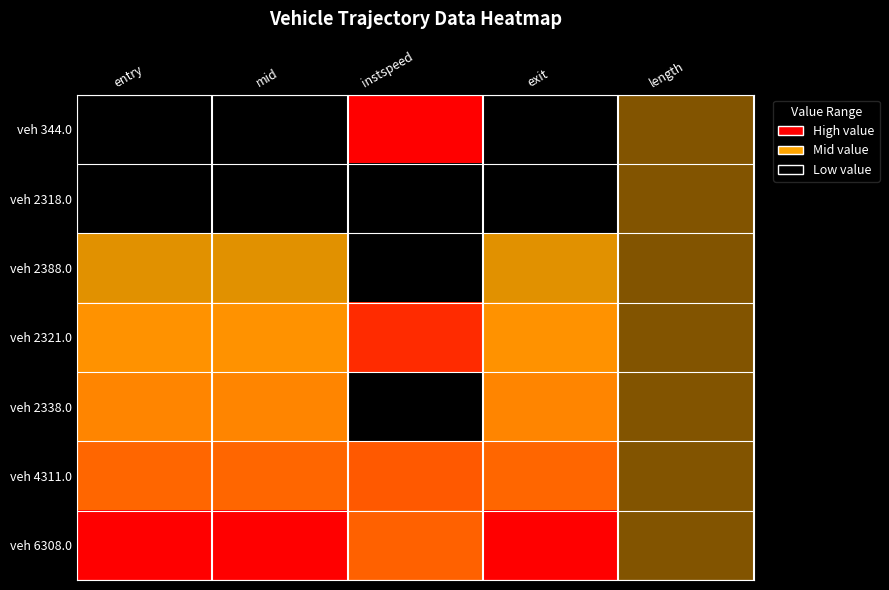

Rank the series by their maximum value, from highest to lowest.

veh 344.0, veh 6308.0, veh 2321.0, veh 4311.0, veh 2338.0, veh 2388.0, veh 2318.0